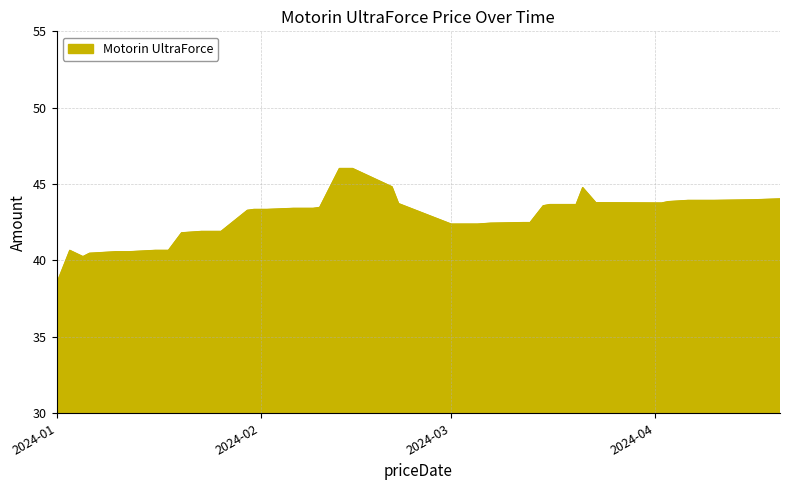

What is the minimum value shown in the chart?

38.5